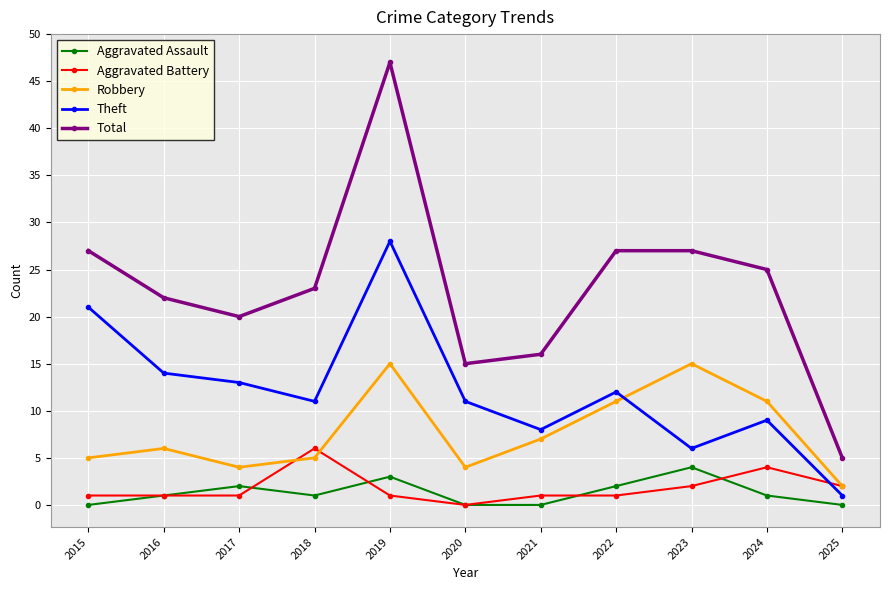

What is the value of the Robbery point at the 9th from the left?

15